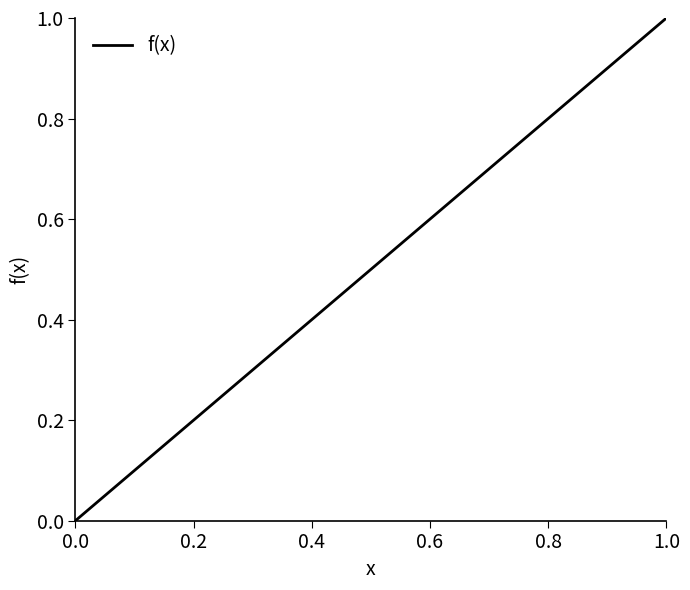

What is the greatest value displayed?

1.0